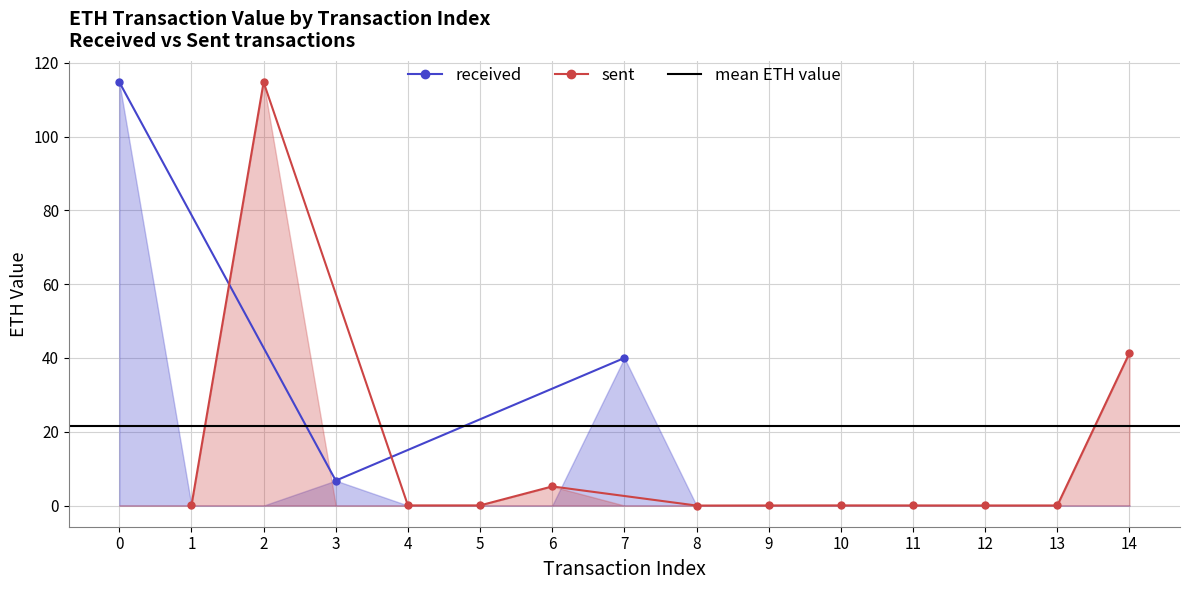

What is the minimum value for received?

6.8